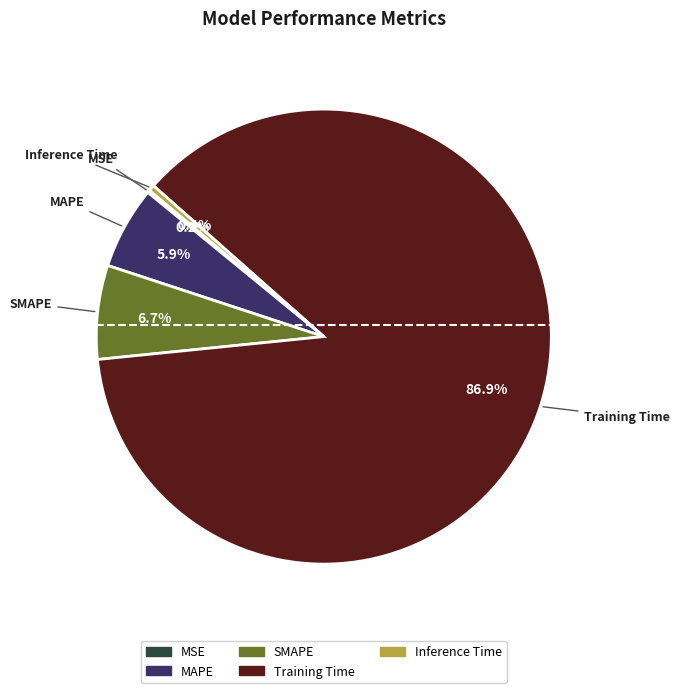

To the nearest percent, what is the difference between the largest and smallest slice percentages?

87%